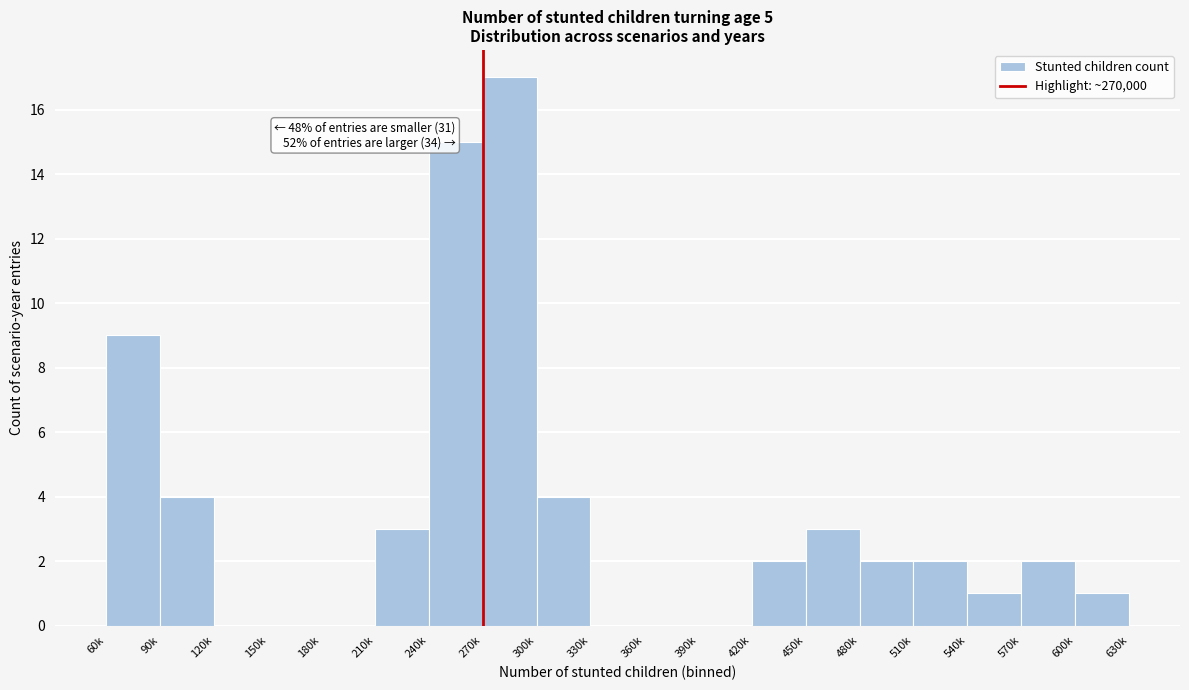

Reading right to left, what are all the values shown in this chart?

600k=1	570k=2	540k=1	510k=2	480k=2	450k=3	420k=2	390k=0	360k=0	330k=0	300k=4	270k=17	240k=15	210k=3	180k=0	150k=0	120k=0	90k=4	60k=9